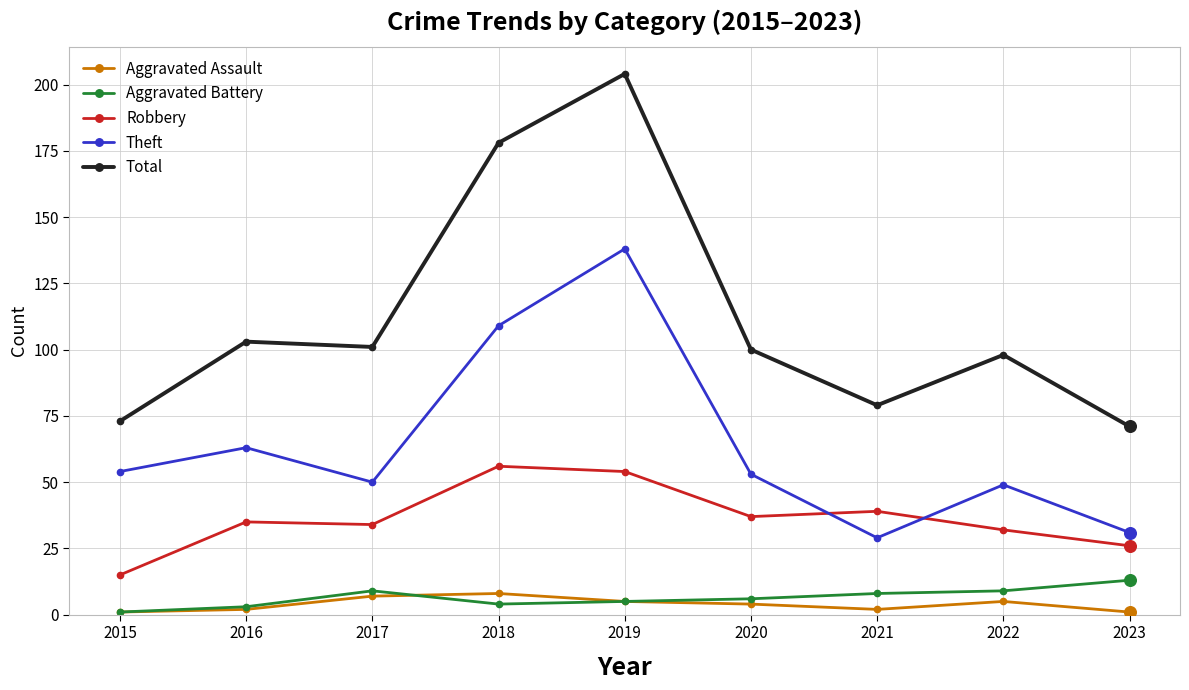

At how many categories does at least one series exceed 40?

9